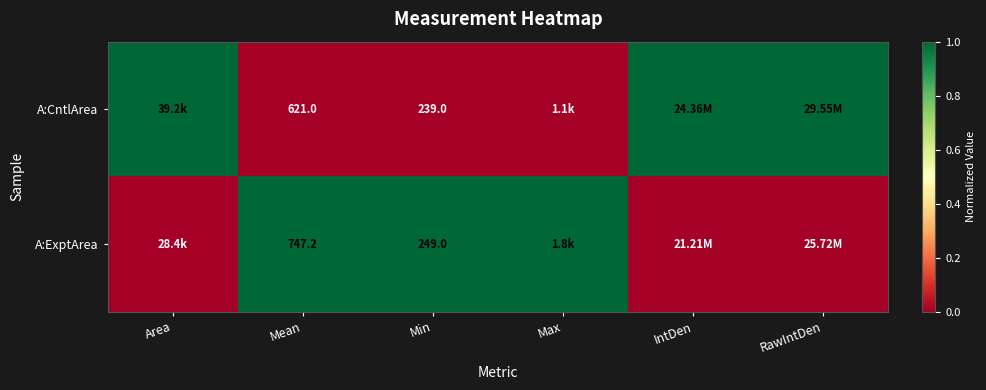

How many data points in A:CntlArea are less than 1?

3